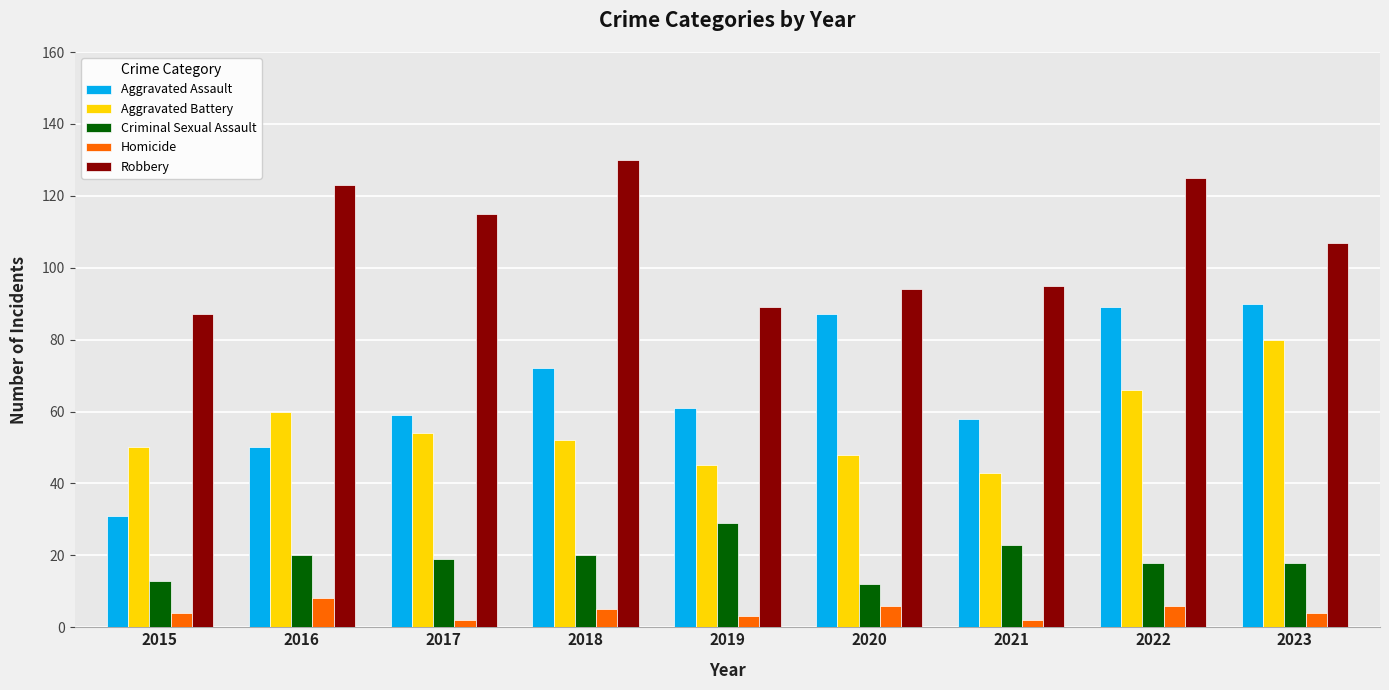

Reading right to left, extract all data points from this chart.

Aggravated Assault: 2023=90	2022=89	2021=58	2020=87	2019=61	2018=72	2017=59	2016=50	2015=31
Aggravated Battery: 2023=80	2022=66	2021=43	2020=48	2019=45	2018=52	2017=54	2016=60	2015=50
Criminal Sexual Assault: 2023=18	2022=18	2021=23	2020=12	2019=29	2018=20	2017=19	2016=20	2015=13
Homicide: 2023=4	2022=6	2021=2	2020=6	2019=3	2018=5	2017=2	2016=8	2015=4
Robbery: 2023=107	2022=125	2021=95	2020=94	2019=89	2018=130	2017=115	2016=123	2015=87